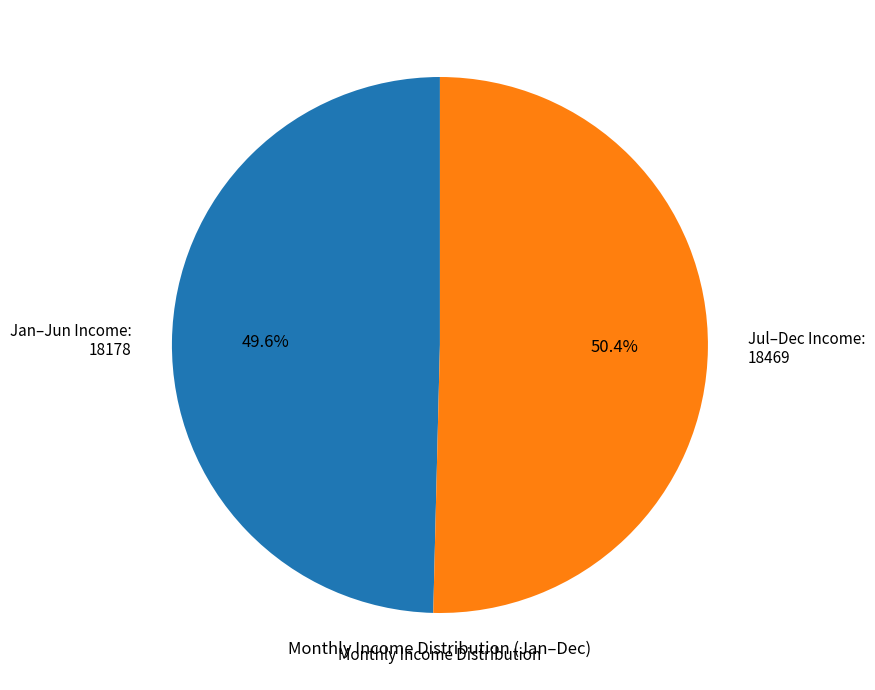

Count the number of slices in the pie.

2